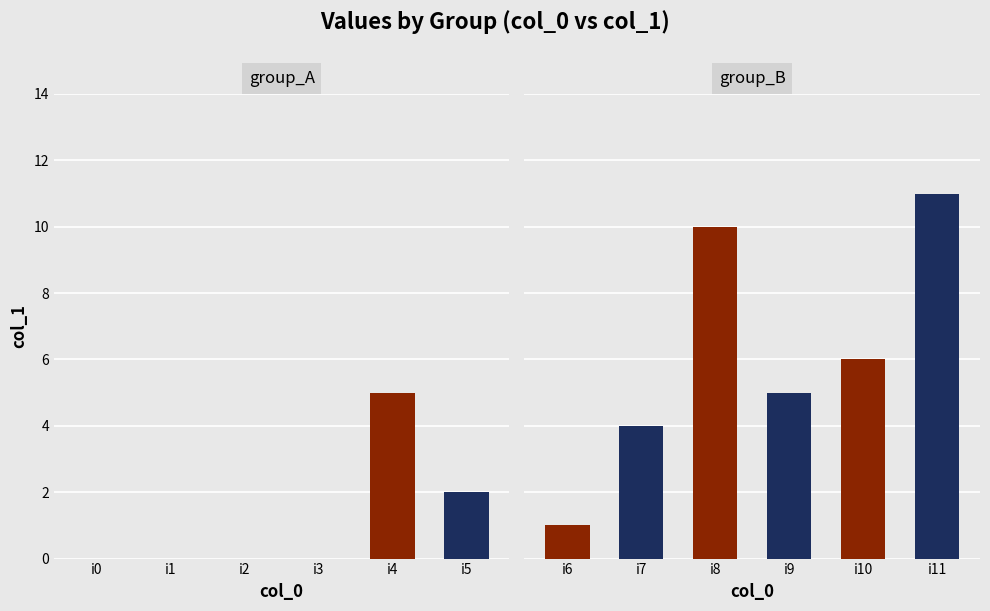

Reading left to right, what are all the values shown in this chart?

i0=0	i1=0	i2=0	i3=0	i4=5	i5=2	i6=1	i7=4	i8=10	i9=5	i10=6	i11=11